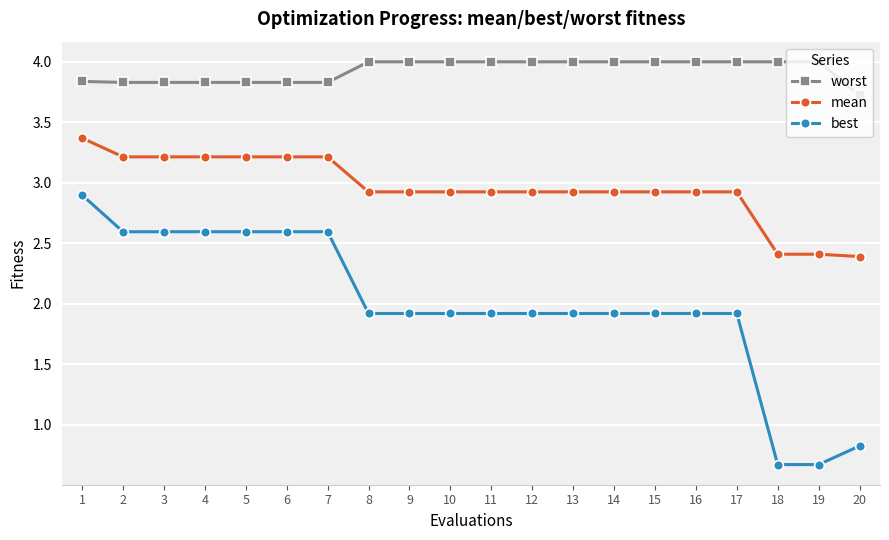

Is it true that worst equals 4.0 at 19?

True